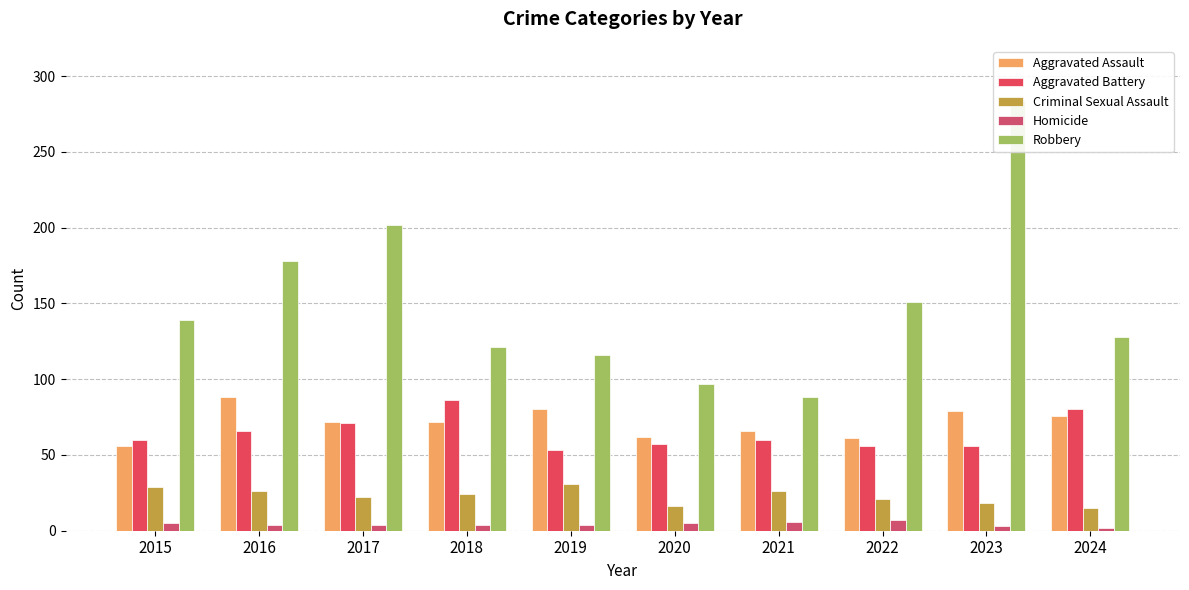

Reading left to right, extract all data points from this chart.

Aggravated Assault: 2015=56	2016=88	2017=72	2018=72	2019=80	2020=62	2021=66	2022=61	2023=79	2024=76
Aggravated Battery: 2015=60	2016=66	2017=71	2018=86	2019=53	2020=57	2021=60	2022=56	2023=56	2024=80
Criminal Sexual Assault: 2015=29	2016=26	2017=22	2018=24	2019=31	2020=16	2021=26	2022=21	2023=18	2024=15
Homicide: 2015=5	2016=4	2017=4	2018=4	2019=4	2020=5	2021=6	2022=7	2023=3	2024=2
Robbery: 2015=139	2016=178	2017=202	2018=121	2019=116	2020=97	2021=88	2022=151	2023=284	2024=128